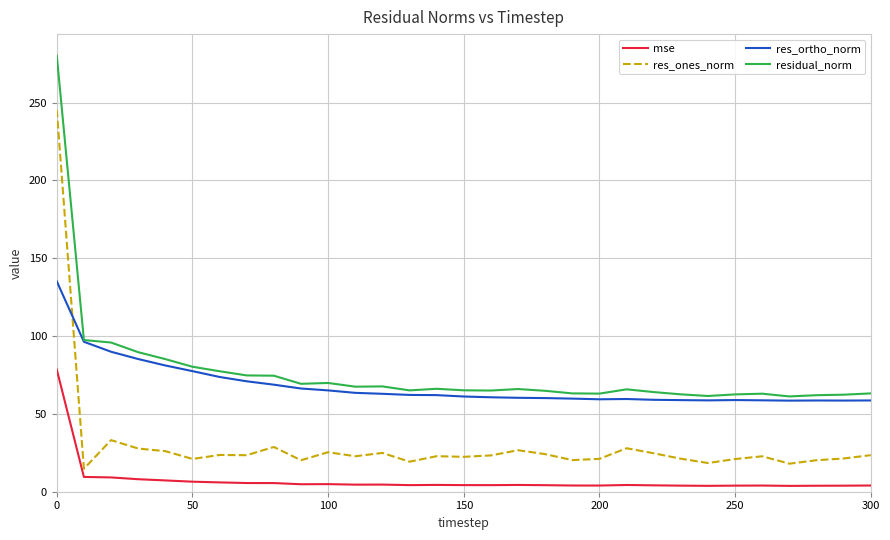

What is the minimum value for residual_norm?

61.2